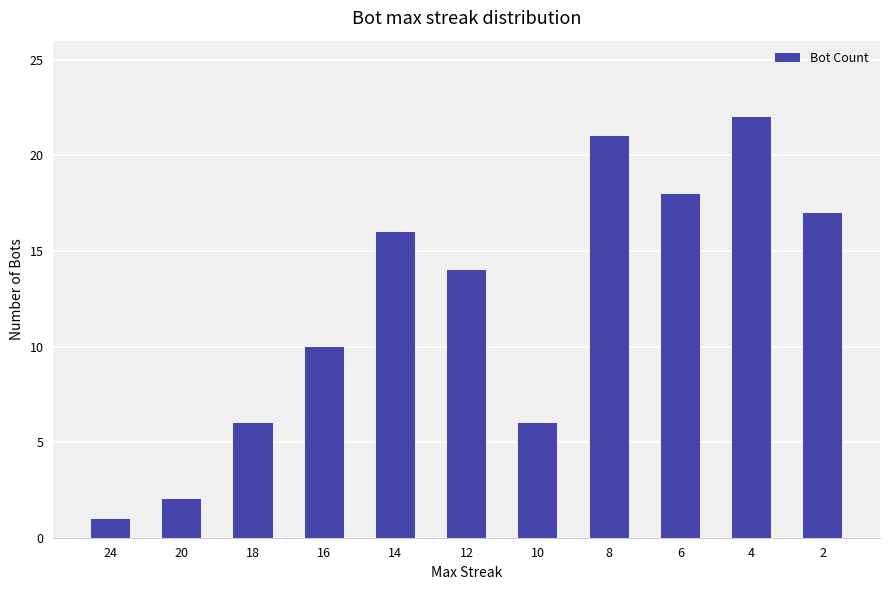

True or false: the data shows 13 at 4.

False